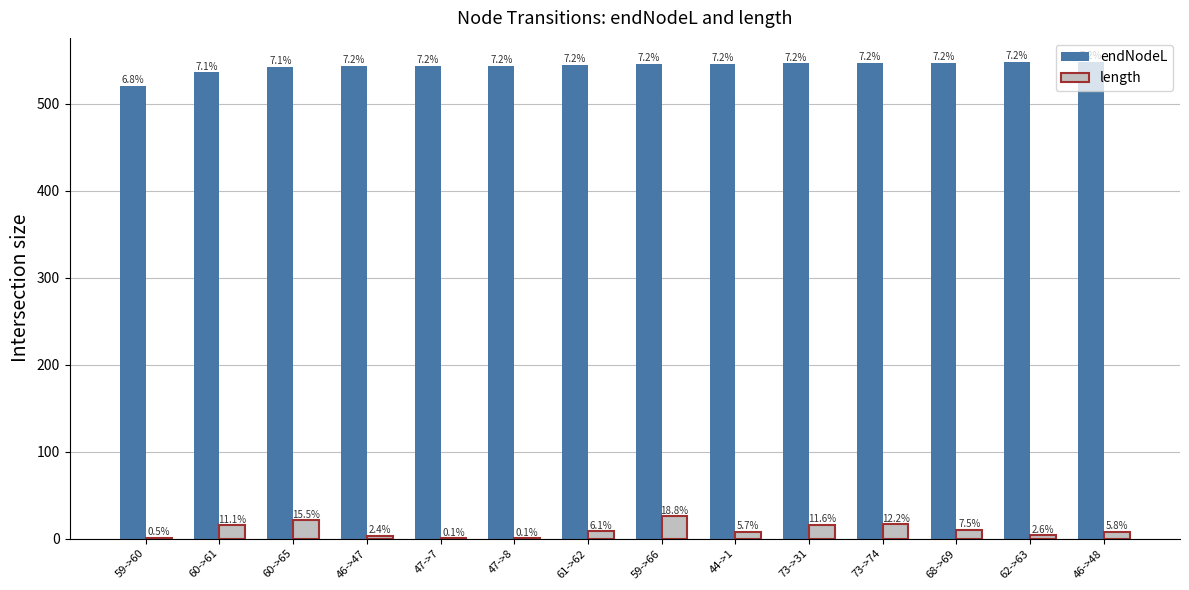

How many groups of bars are there?

14